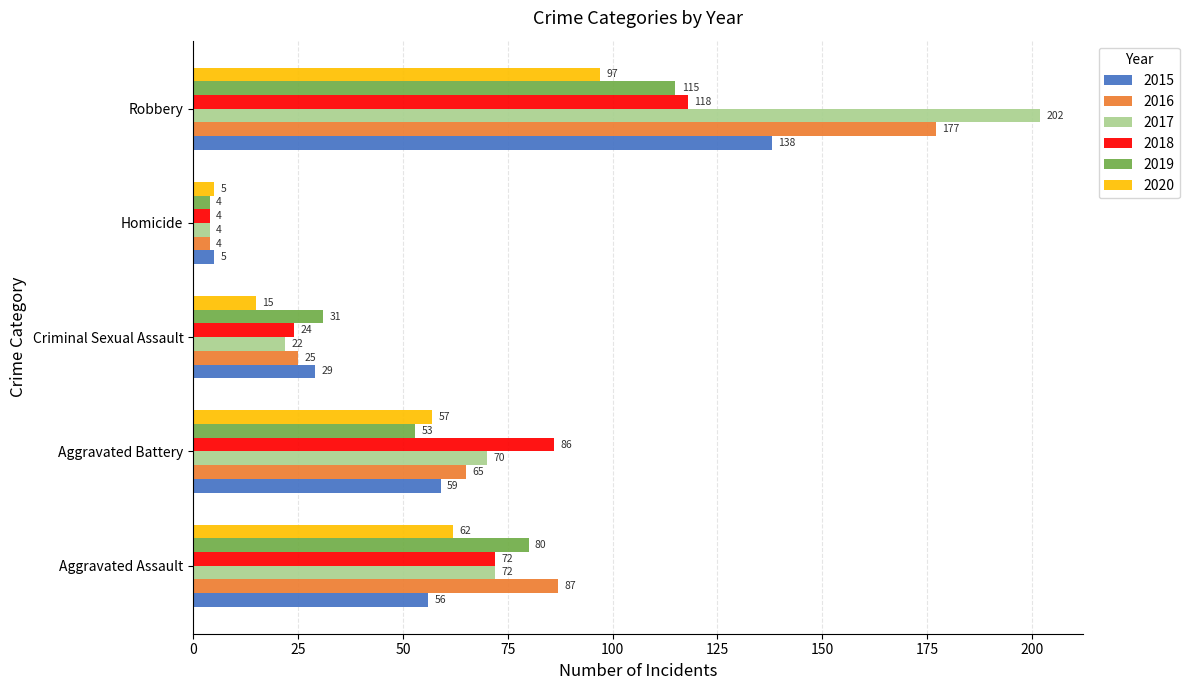

Read the 2016 value at Robbery, to the nearest 5.

175